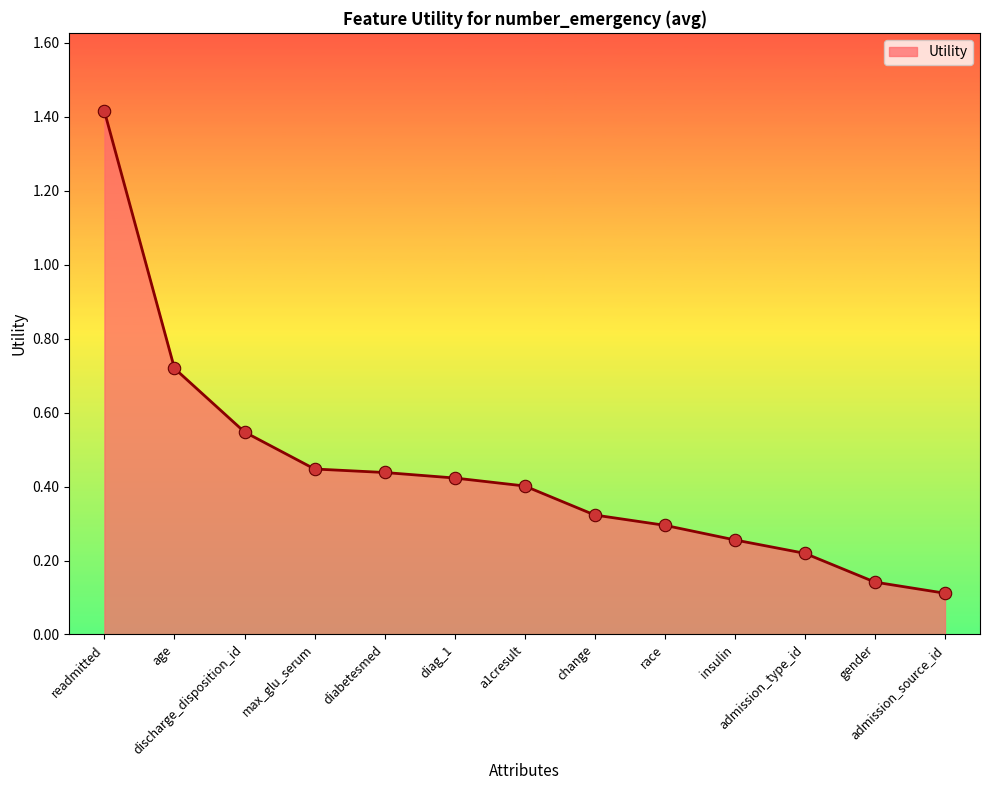

What is the change in value from a1cresult to admission_type_id?

-0.2